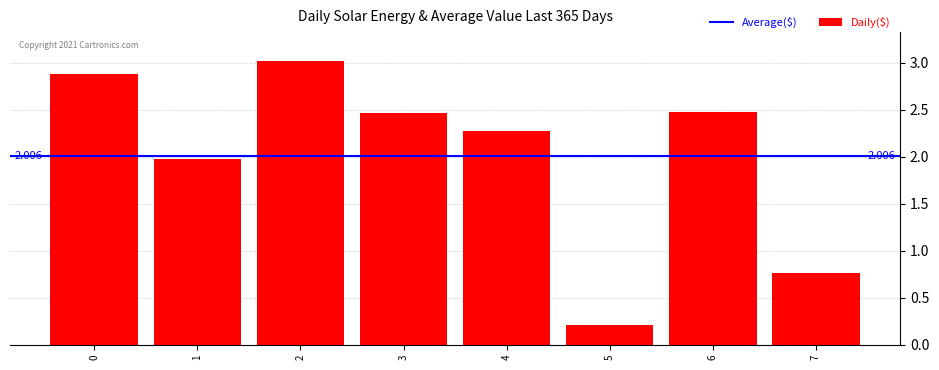

What is the difference between the second highest and second lowest values?

2.1